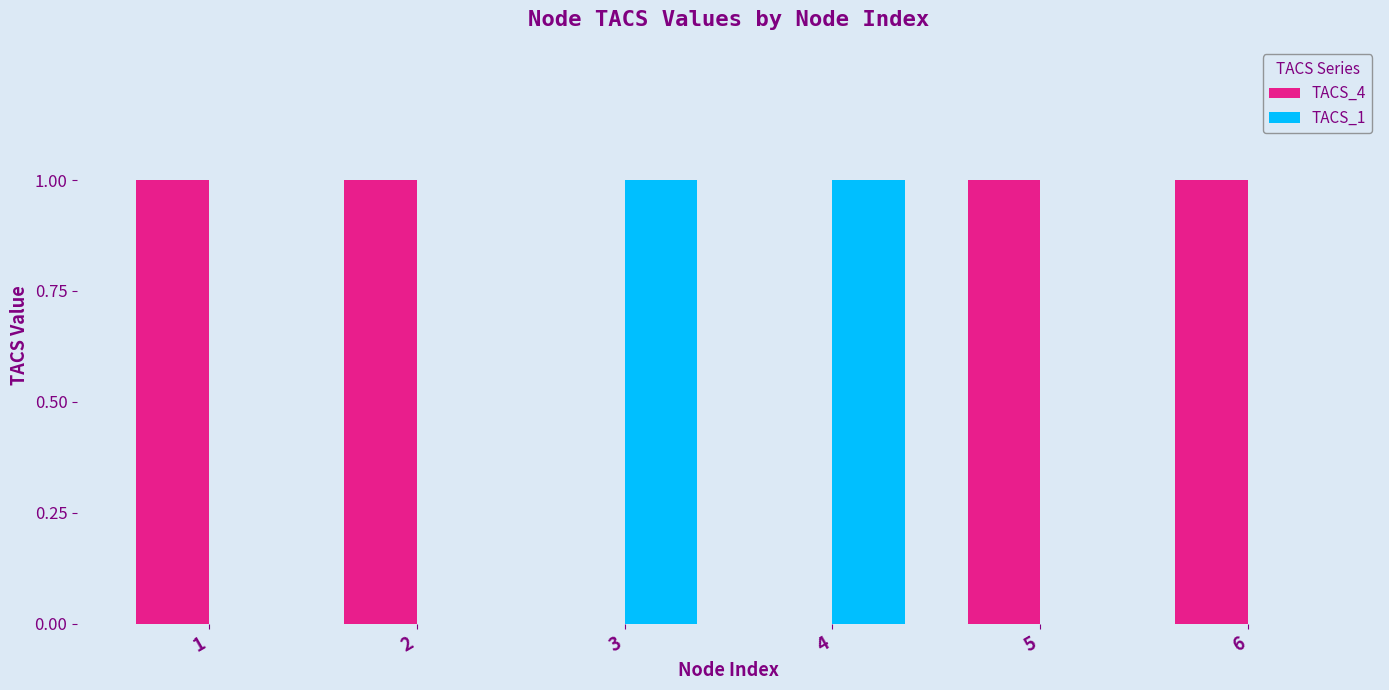

How many groups of bars are there?

6